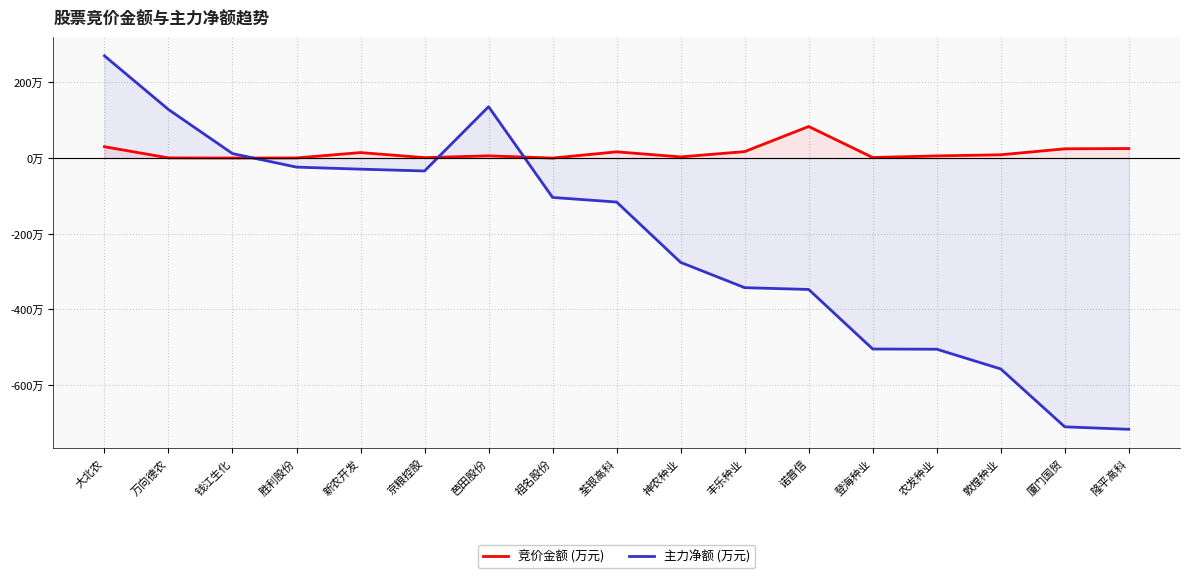

How many data points in 竞价金额 (万元) are less than 5?

7